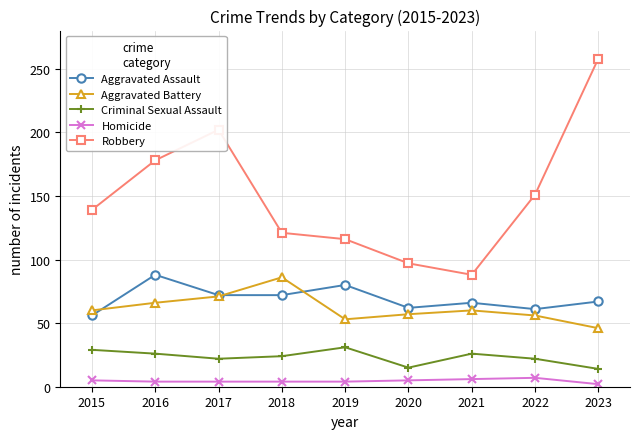

Which series has the largest total across all categories?

Robbery